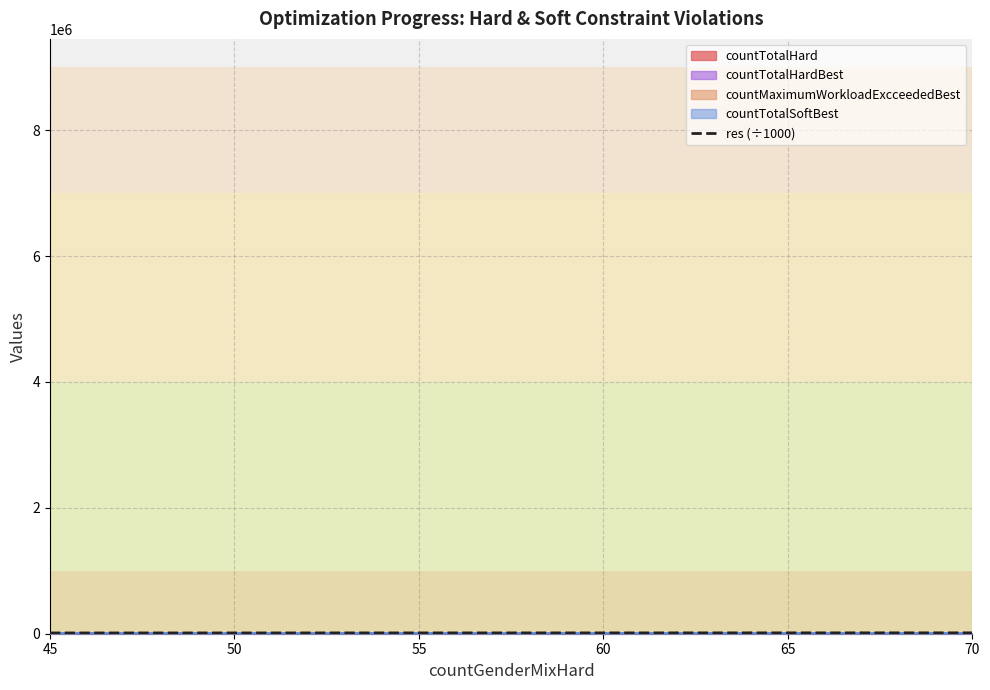

True or false: the data has more than 0 interior local peaks.

False